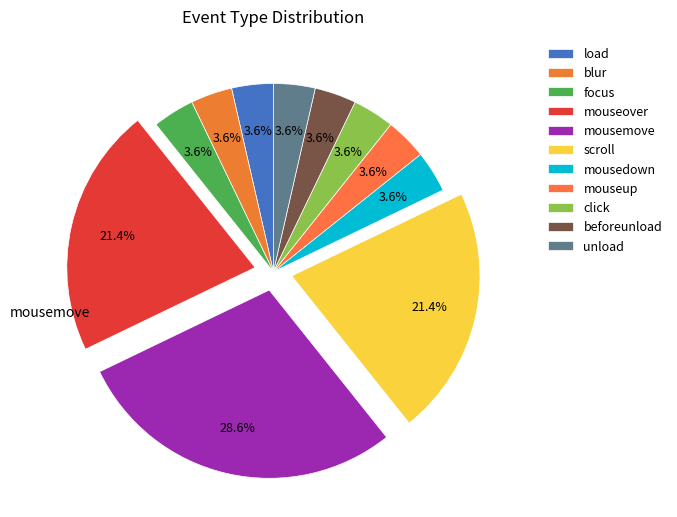

Does any single category account for the majority?

No